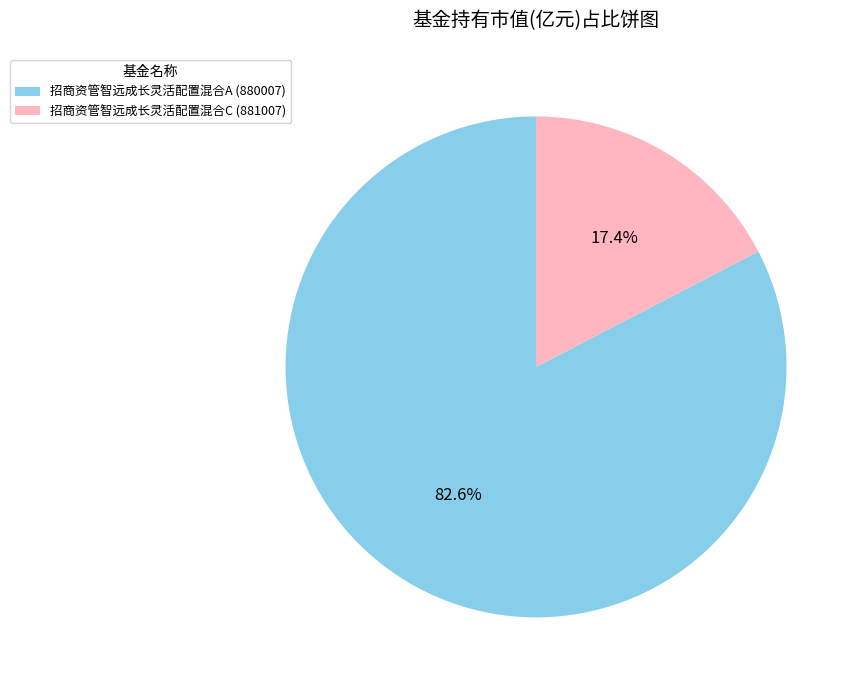

Between 招商资管智远成长灵活配置混合A (880007) and 招商资管智远成长灵活配置混合C (881007), which is larger?

招商资管智远成长灵活配置混合A (880007)